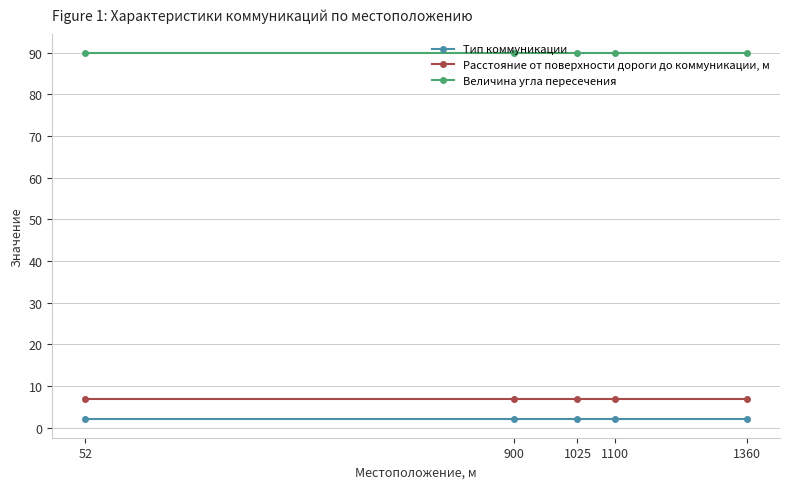

Which series has the largest total across all categories?

Величина угла пересечения